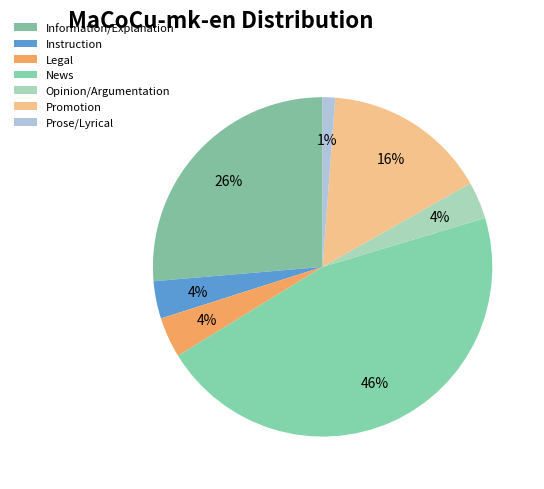

What is the change in value from Information/Explanation to Promotion?

-0.1